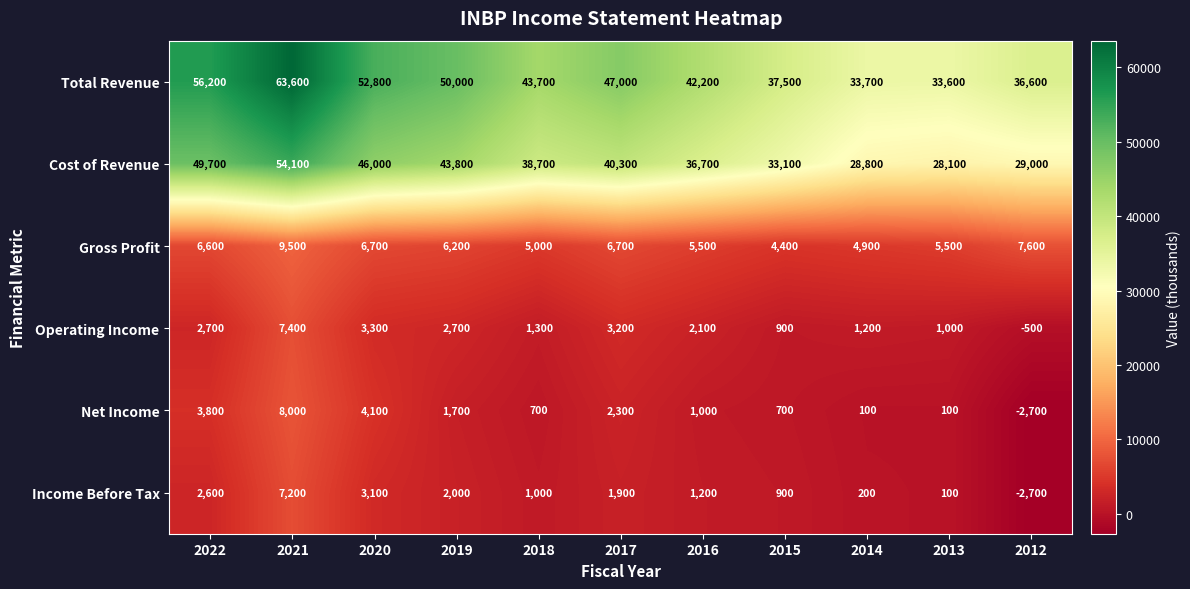

At which category is the sum across all series the highest?

2021